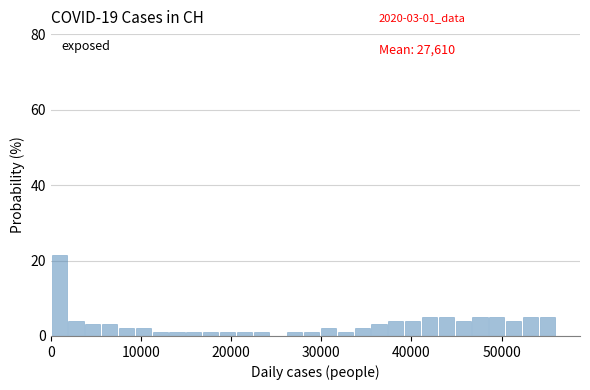

Read against the x-axis, roughly where is the centre of the tallest bar?

1000